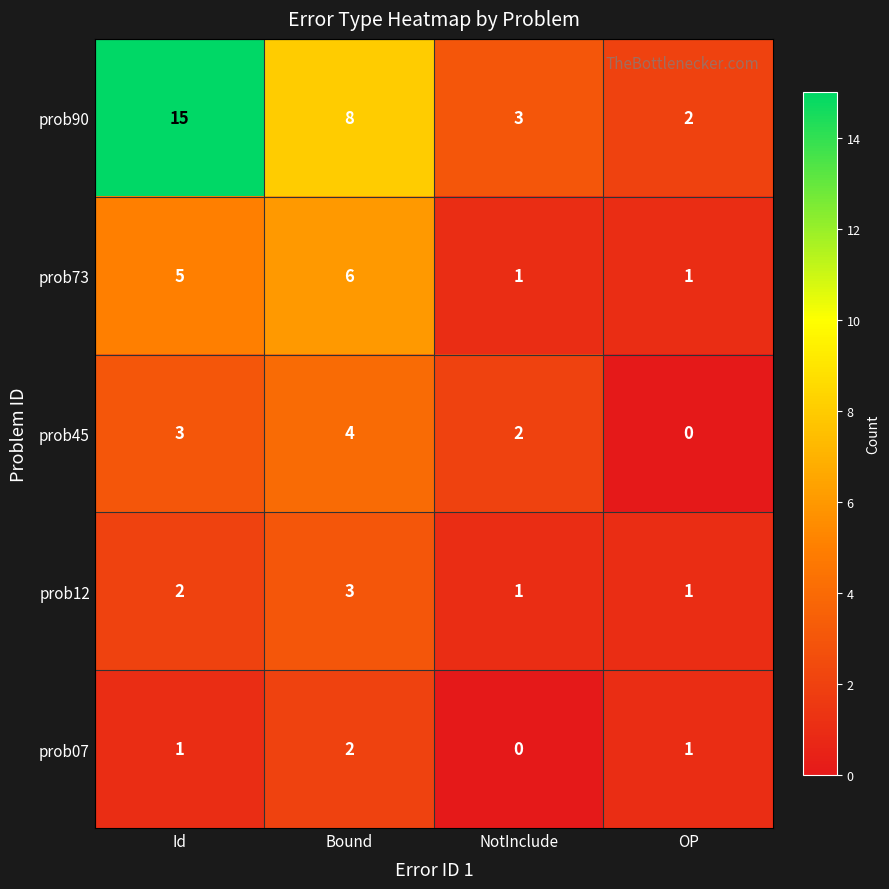

Count the prob73 values in the range 1 to 6.

4